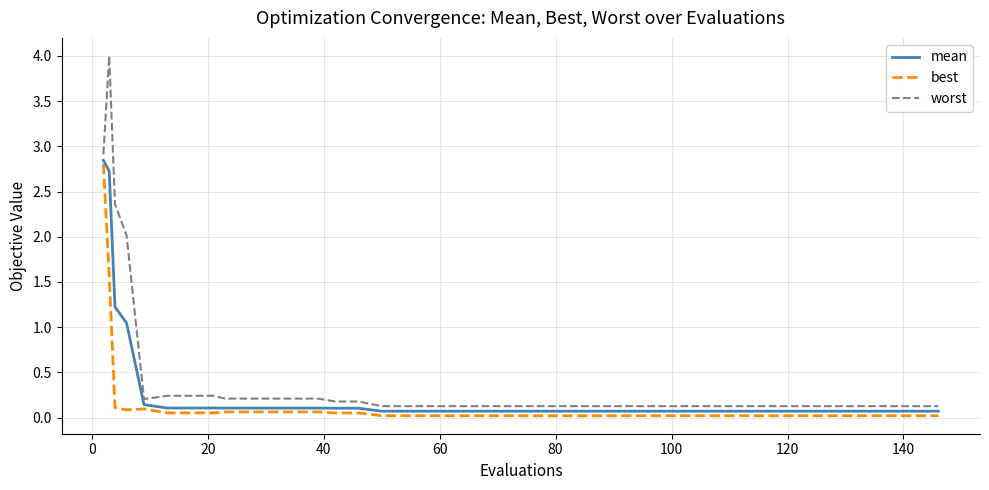

What is the greatest value displayed?

4.0